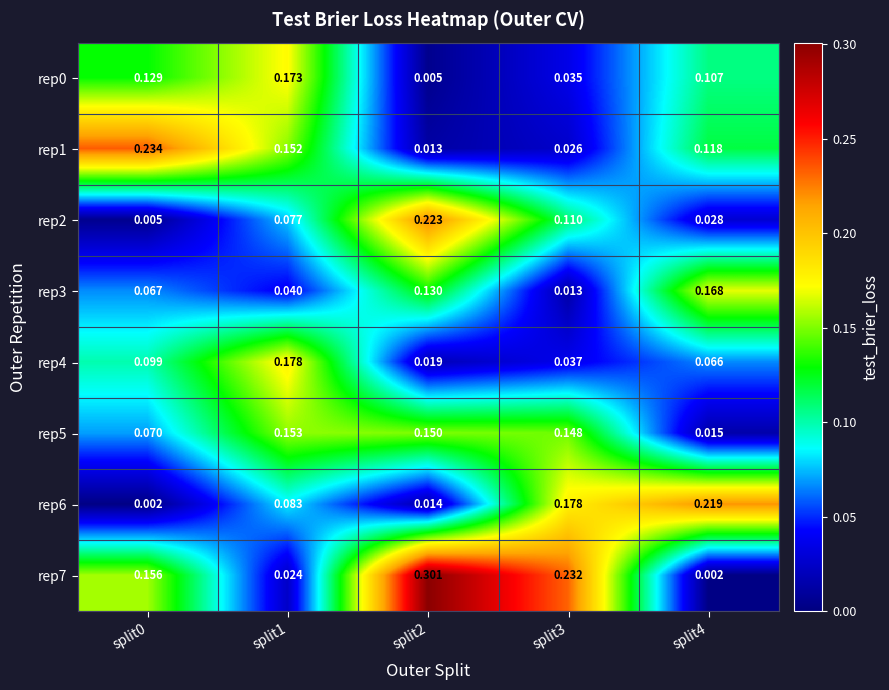

At how many categories does at least one series exceed 0?

5